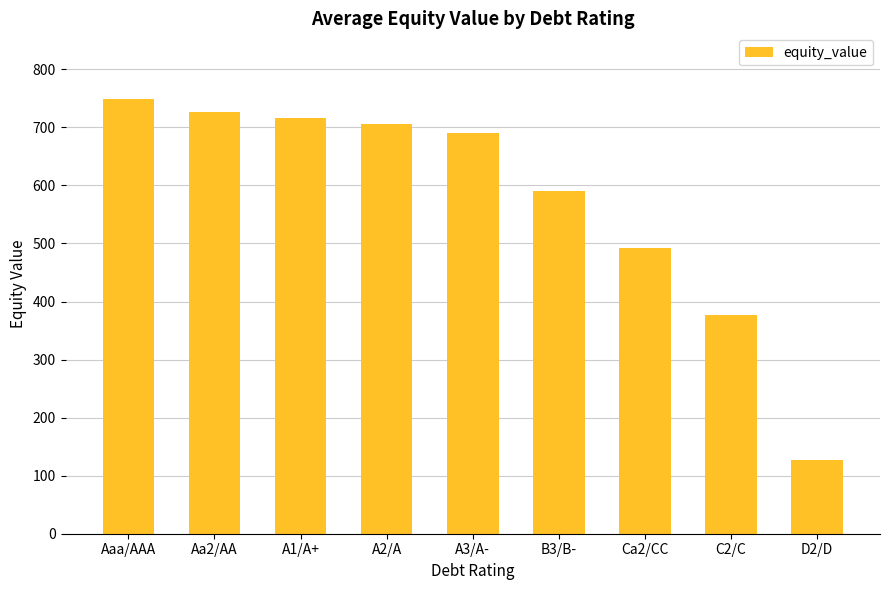

Is it true that the value at A1/A+ is 950.3?

False